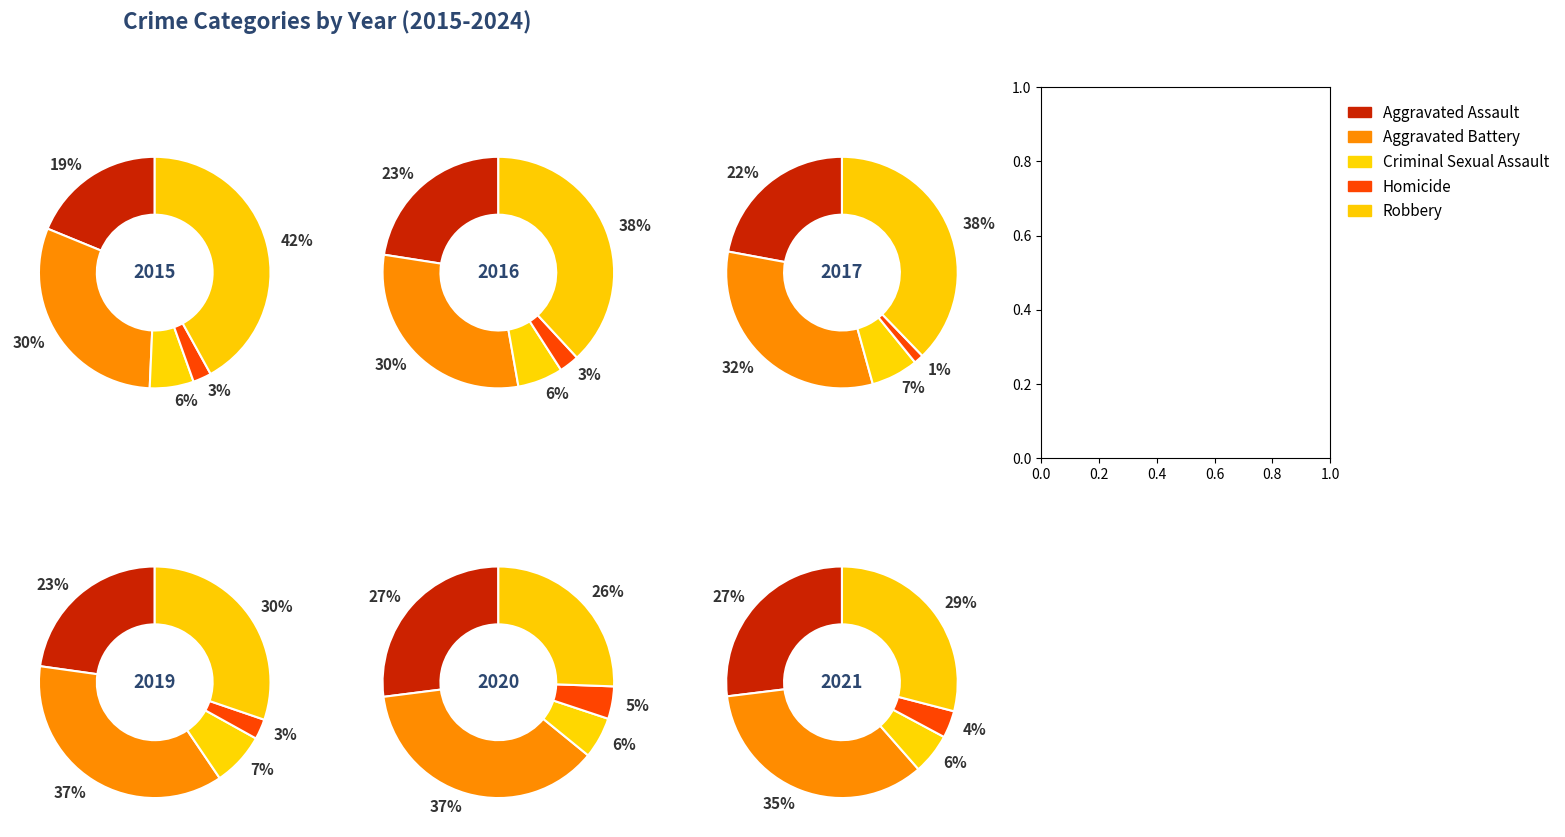

What portion of the pie excludes 3?

91.2%